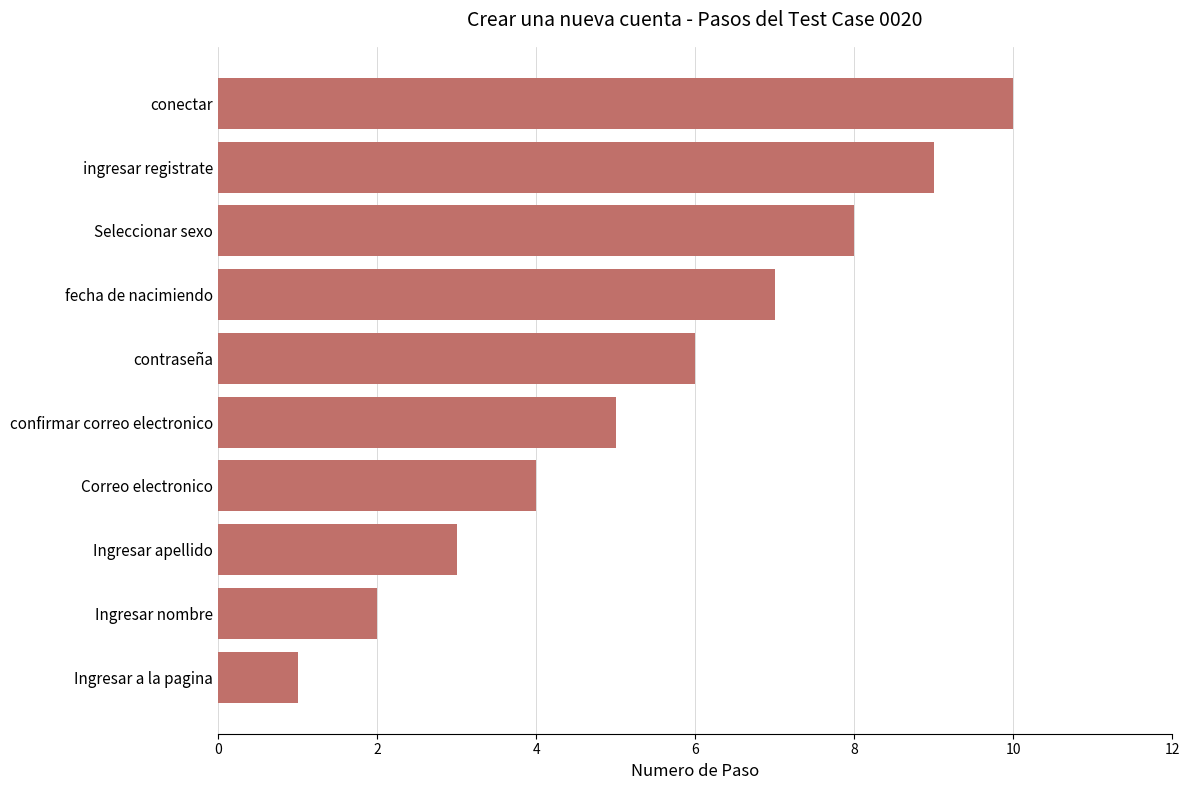

What is the smallest value displayed?

1